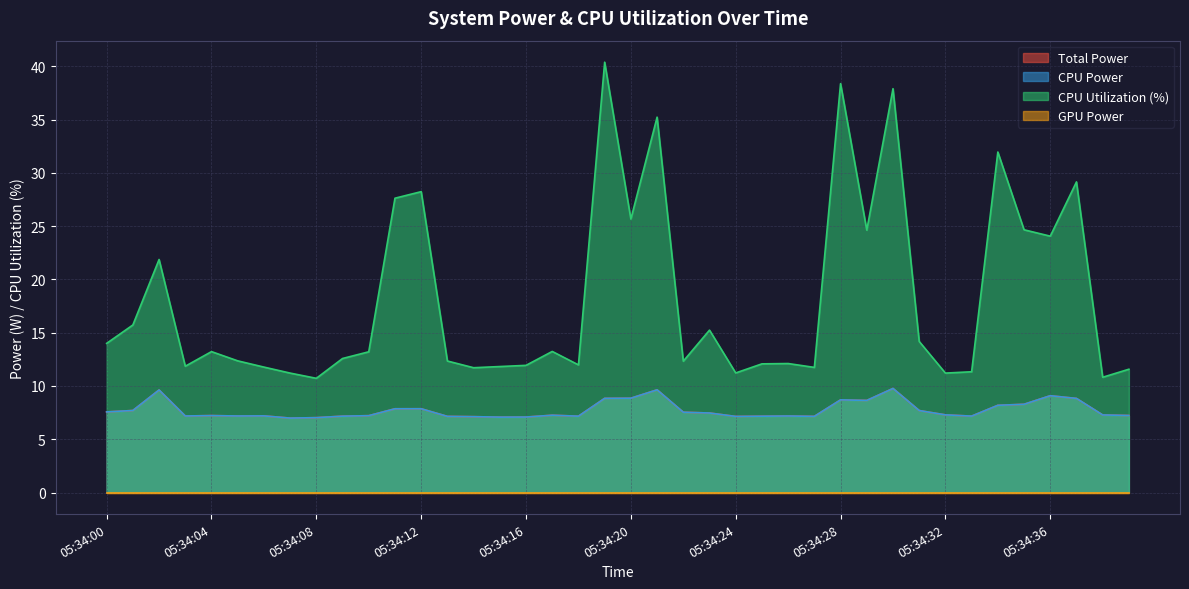

Read the CPU Power value at 05:34:27.

7.2